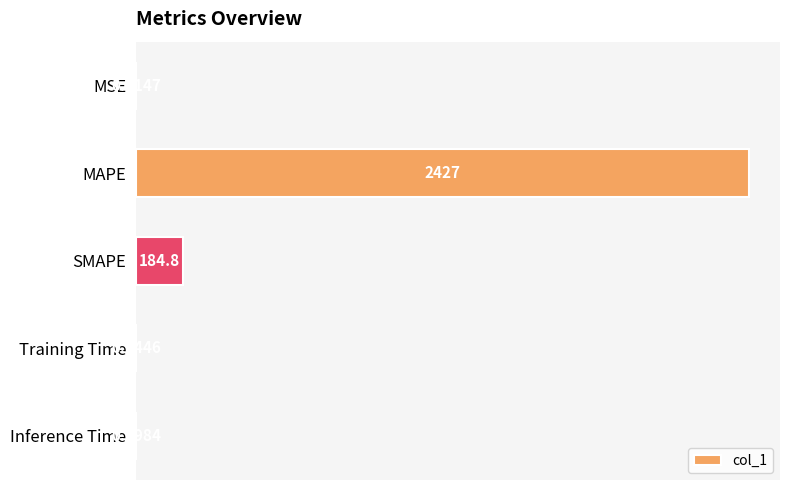

Where is the data nearest to the value 1213?

SMAPE